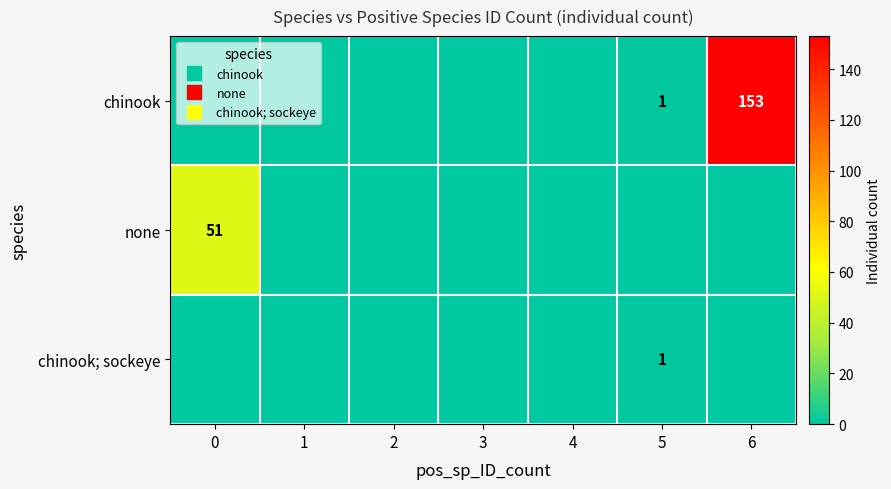

Which label corresponds to the largest value in the chart?

6